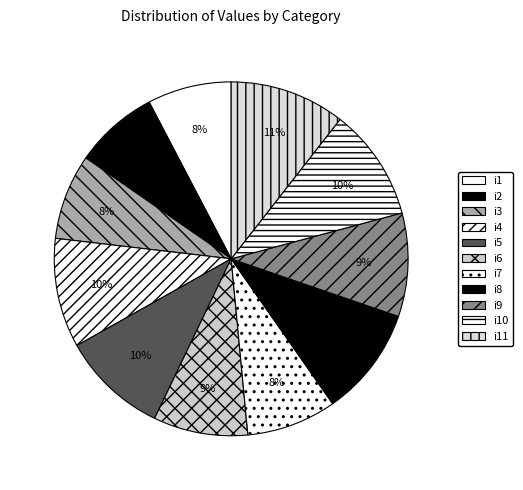

Does any single category account for the majority?

No